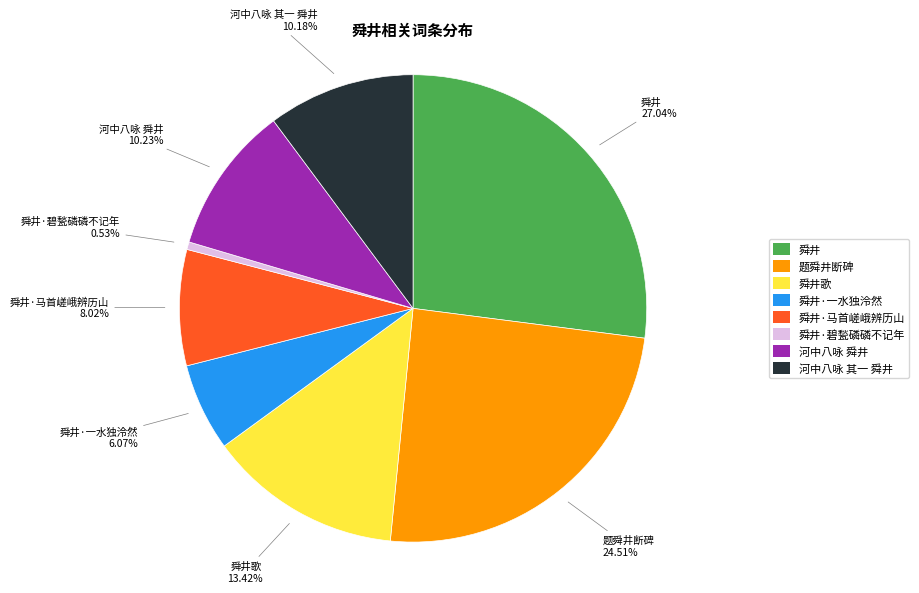

Is there any slice that represents more than half of the pie?

No